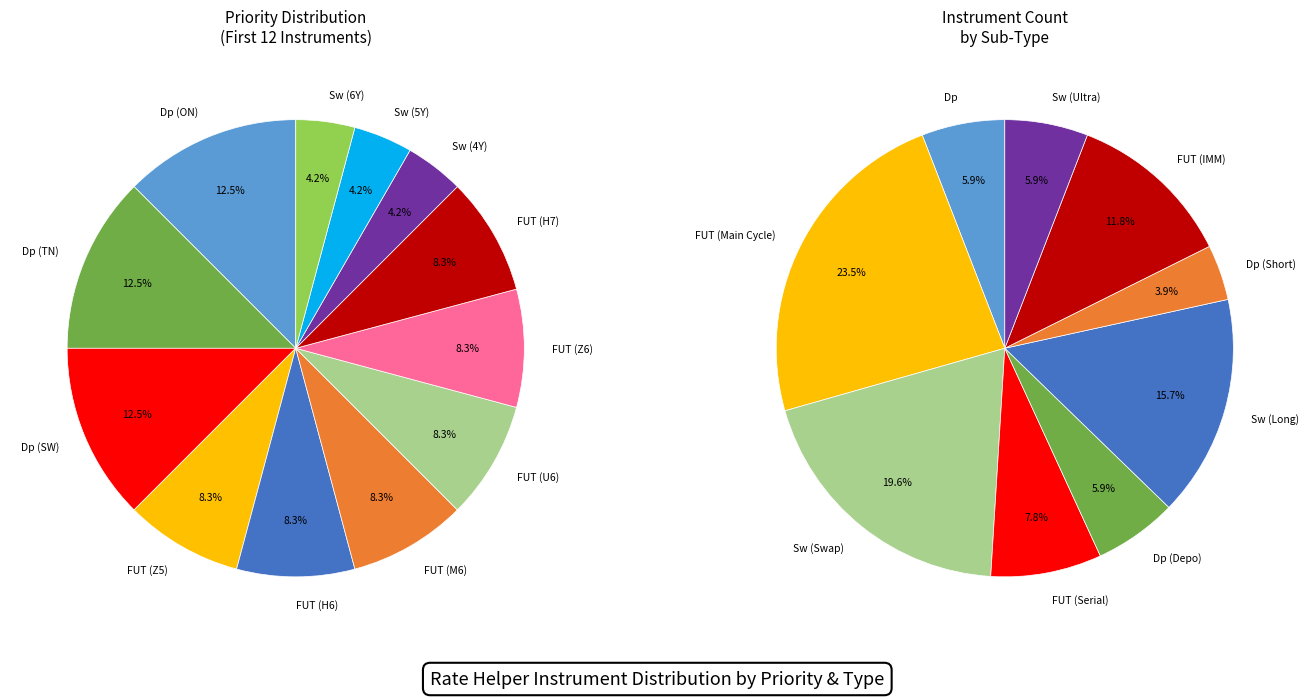

To the nearest percent, what is the difference between the largest and smallest slice percentages?

8%